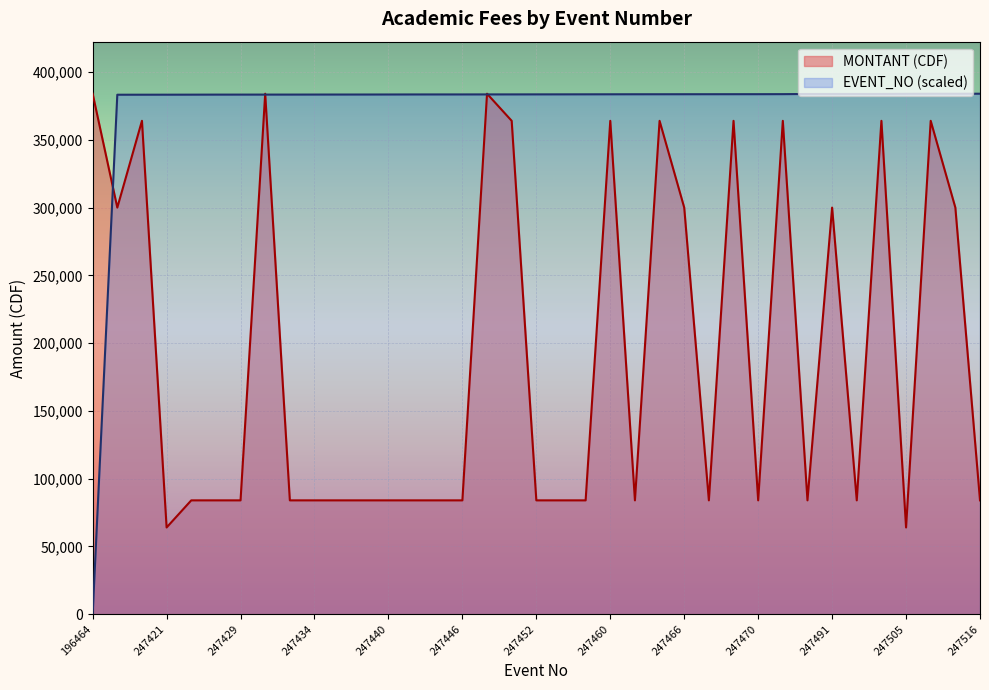

Reading right to left, extract all data points from this chart.

MONTANT (CDF): 84000.0	300000.0	364000.0	64000.0	364000.0	84000.0	300000.0	84000.0	364000.0	84000.0	364000.0	84000.0	300000.0	364000.0	84000.0	364000.0	84000.0	84000.0	84000.0	364000.0	384000.0	84000.0	84000.0	84000.0	84000.0	84000.0	84000.0	84000.0	84000.0	384000.0	84000.0	84000.0	84000.0	64000.0	364000.0	300000.0	384000.0
EVENT_NO: 384000.0	383977.4	383962.4	383917.3	383834.5	383819.5	383812.0	383804.4	383684.1	383654.0	383646.5	383631.4	383623.9	383608.9	383601.3	383578.8	383556.2	383533.7	383518.6	383496.0	383488.5	383473.5	383466.0	383458.4	383428.3	383405.8	383398.3	383383.2	383360.7	383353.1	383345.6	383338.1	383308.0	383285.4	383270.4	383255.3	0.0